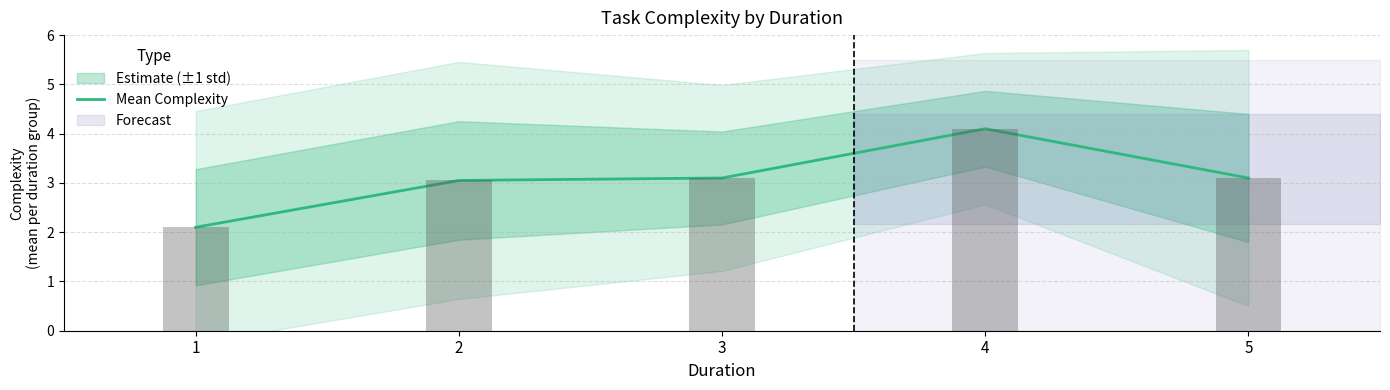

Reading left to right, list all the values displayed in this chart.

1=2.1	2=3.0	3=3.1	4=4.1	5=3.1